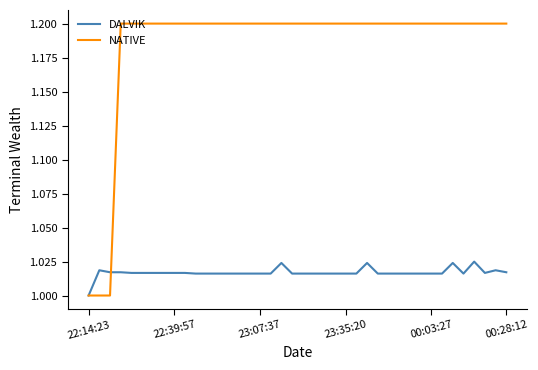

Which series has the largest total across all categories?

NATIVE